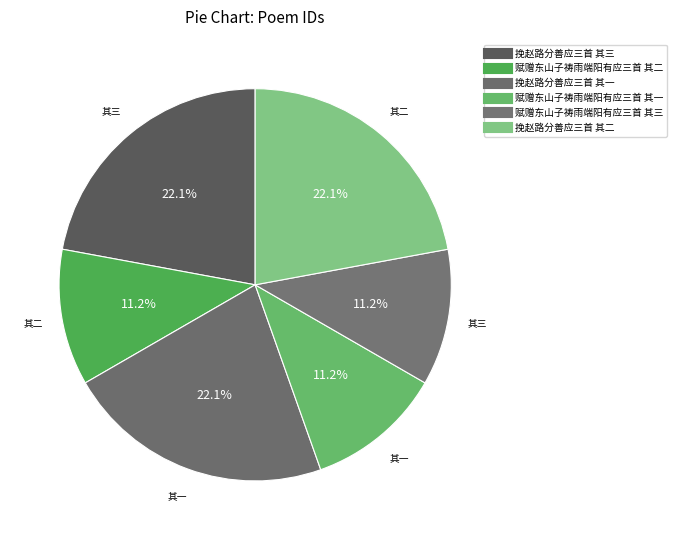

True or false: 挽赵路分善应三首 其二 accounts for 29% of the total.

False